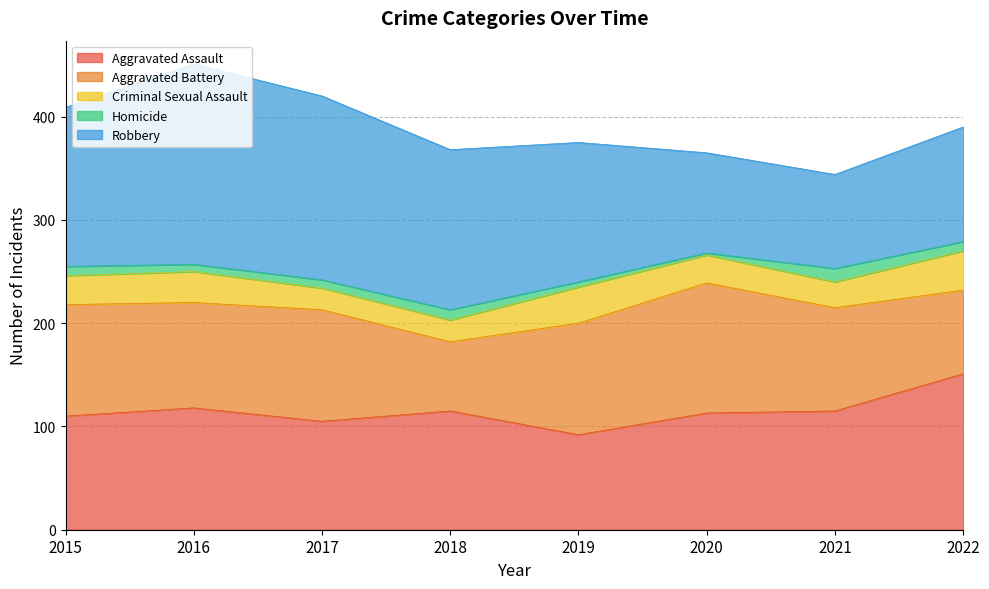

In Aggravated Battery, how many points are higher than both neighbors (excluding endpoints)?

2